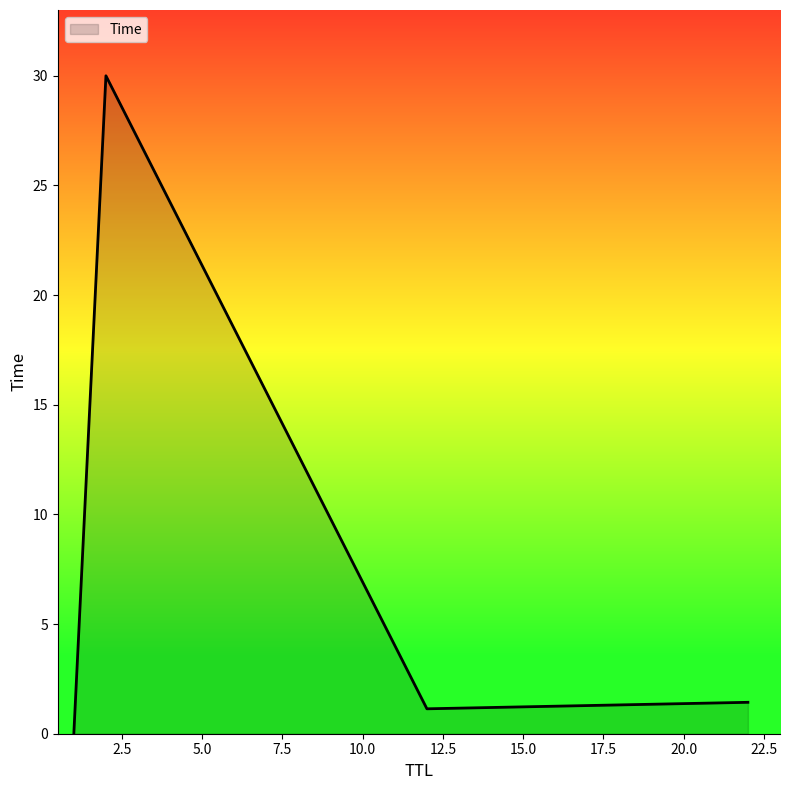

Does the chart display data point markers on the line(s)?

No